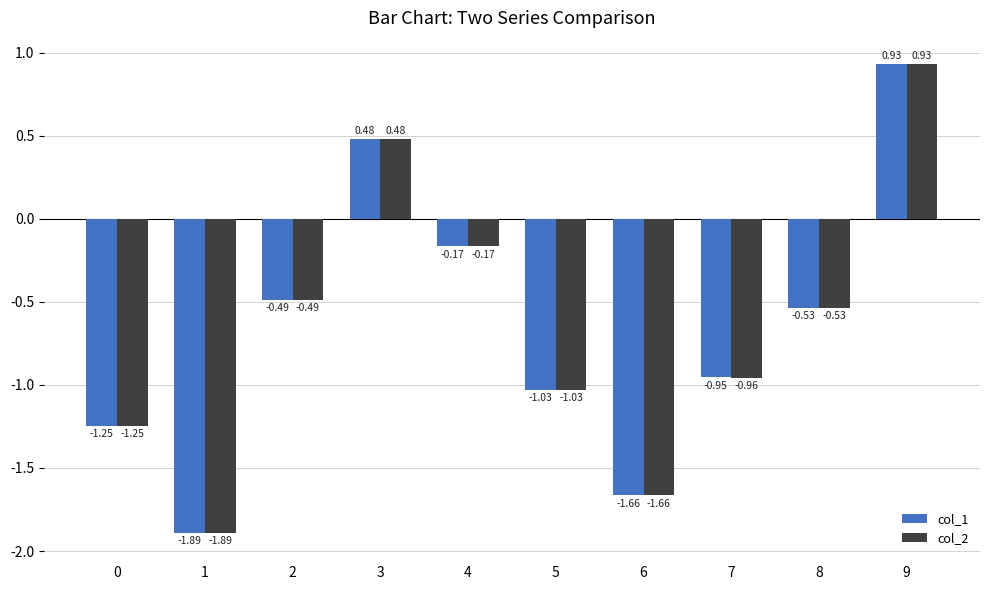

What is the sum of all col_1 values?

-6.6